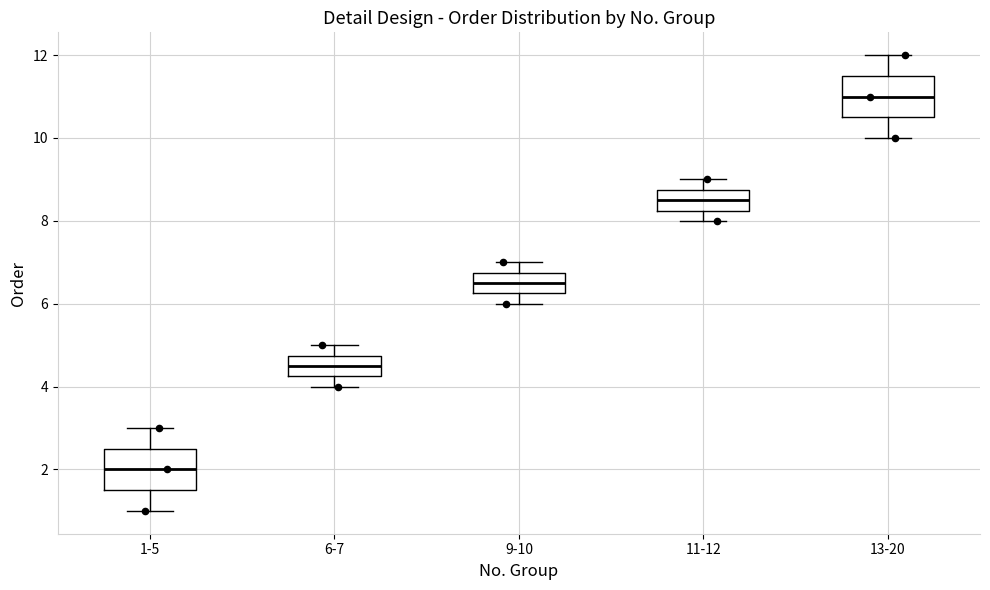

Where does the upper whisker of the box for 11-12 end on the y-axis? The values are not printed on the chart, so give them approximately, as read against the axis.

9.0